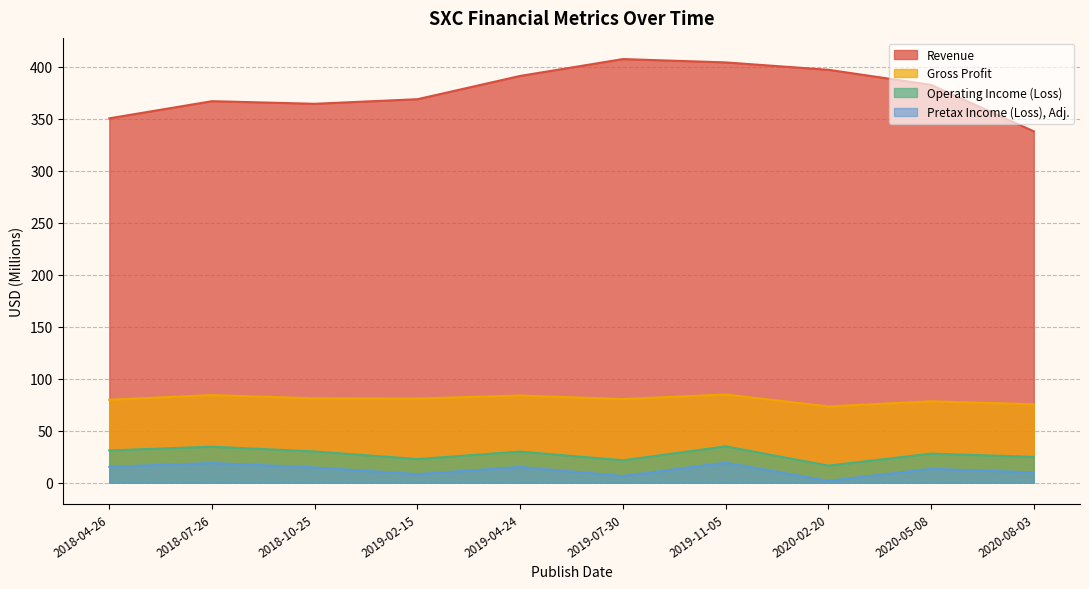

How many interior local valleys does the Revenue series have?

1